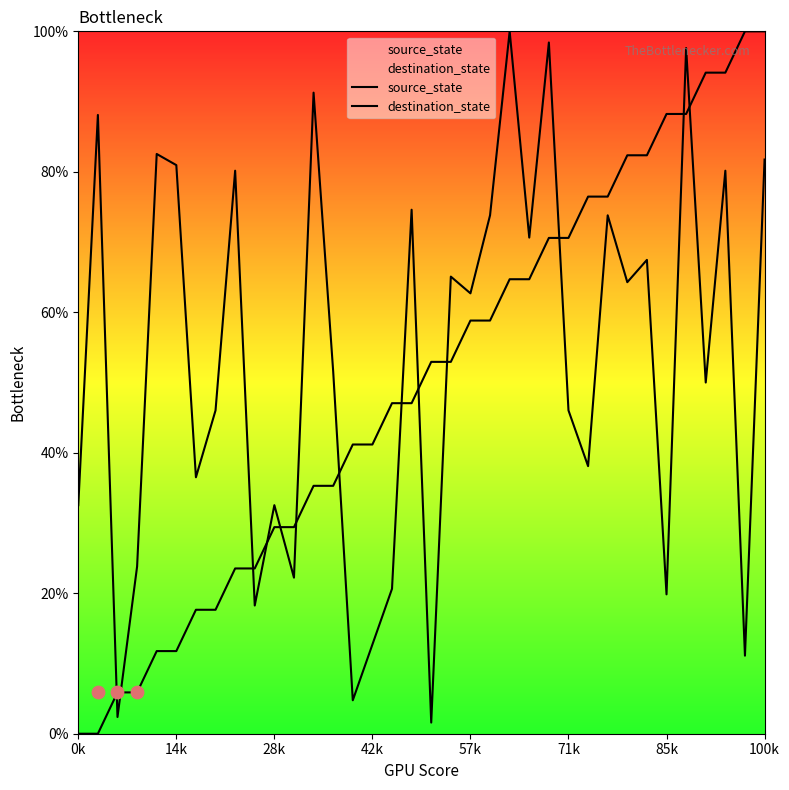

Which series contains the highest Y value?

source_state